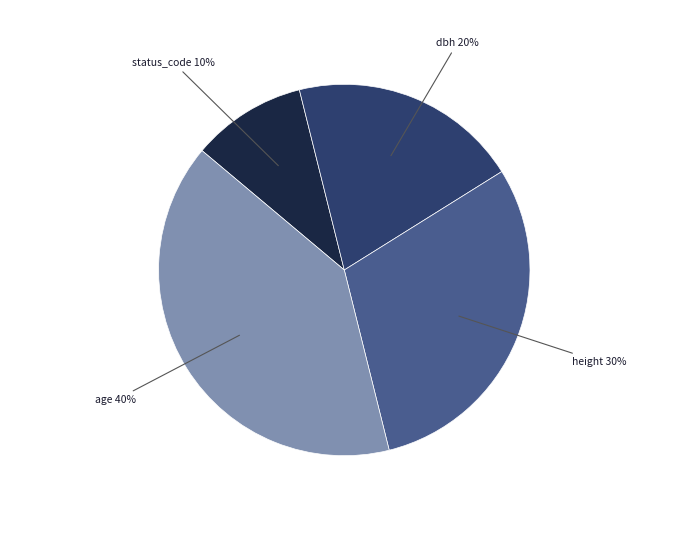

To the nearest percent, what is the combined percentage of dbh and age?

60%